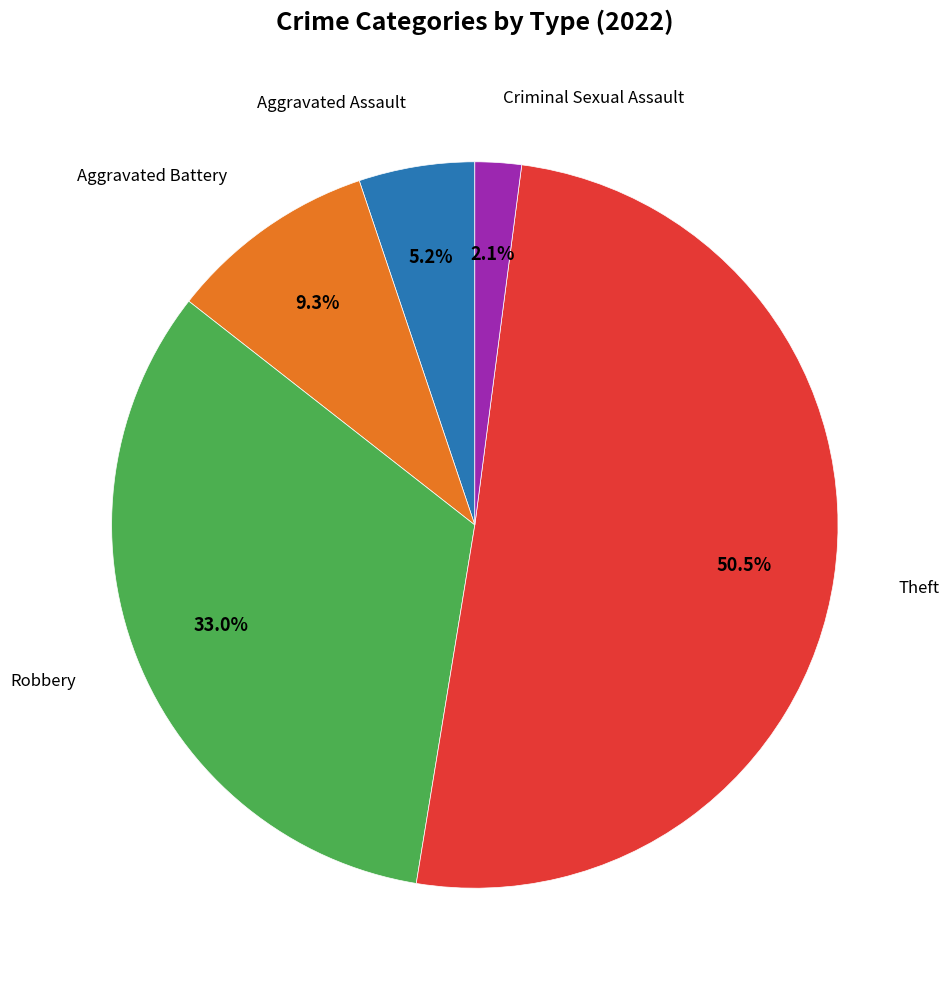

Is there any slice that represents more than half of the pie?

Yes